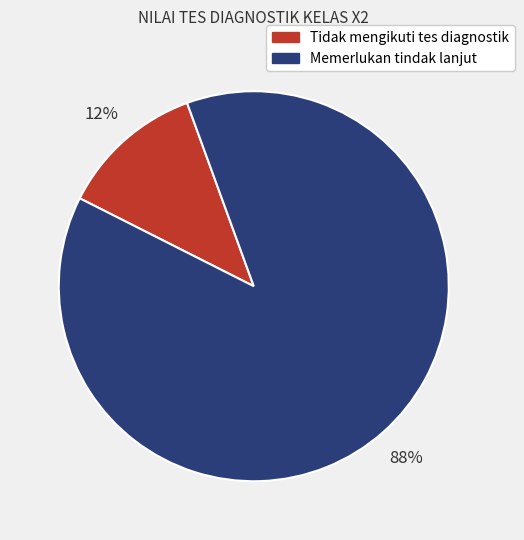

The Tidak mengikuti tes diagnostik slice represents 12% of the pie. True or false?

True